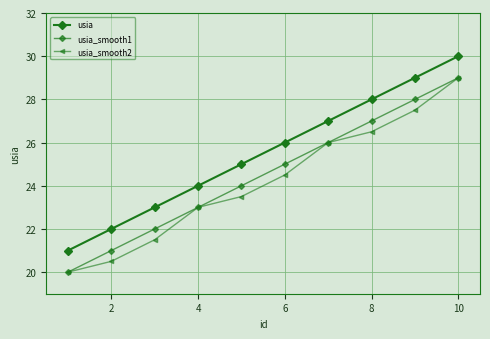

What is the minimum value shown in the chart?

20.0